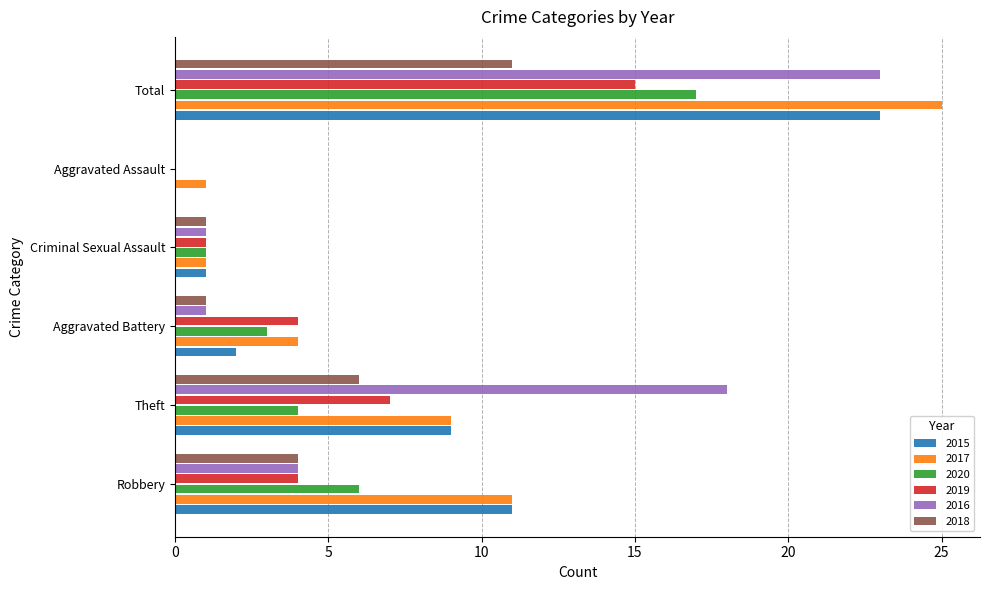

What is the maximum value shown in the chart?

25